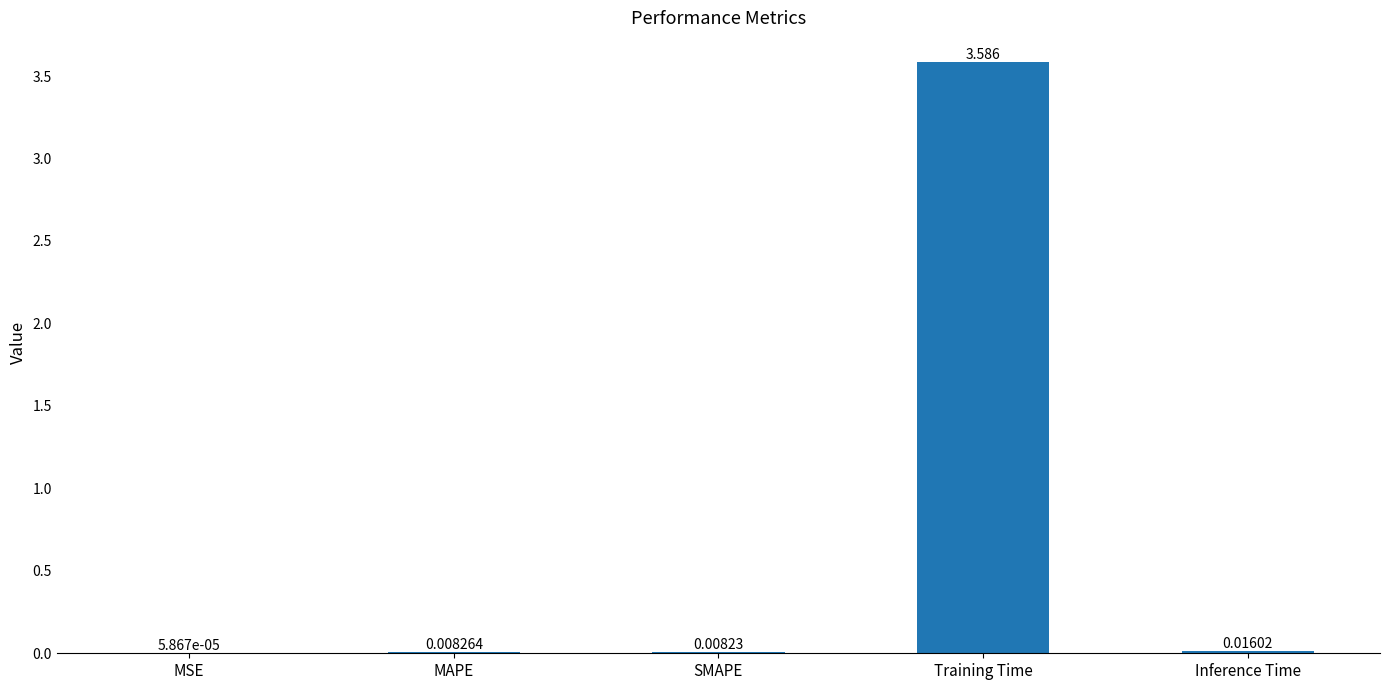

At which category does the chart reach its peak across all series?

Training Time